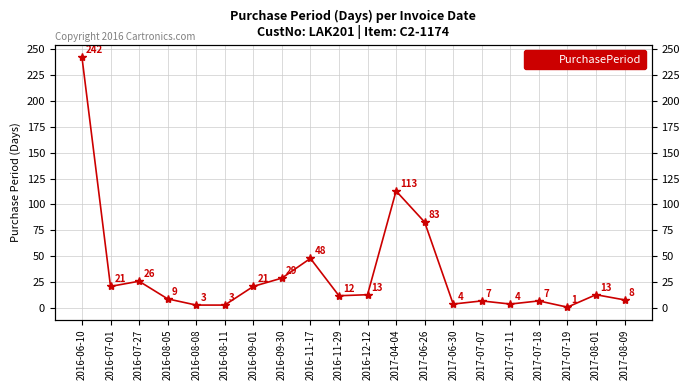

What is the change in value from 2016-09-01 to 2016-09-30?

+8